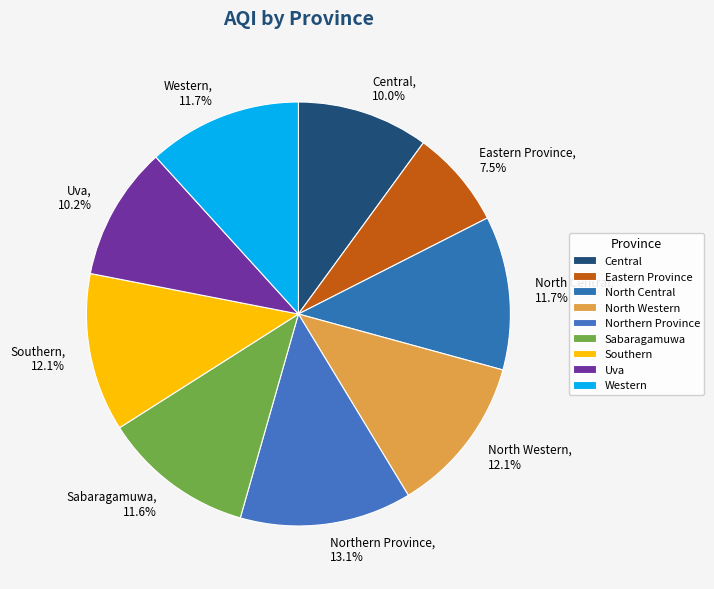

Between Uva and North Western, which is larger?

North Western